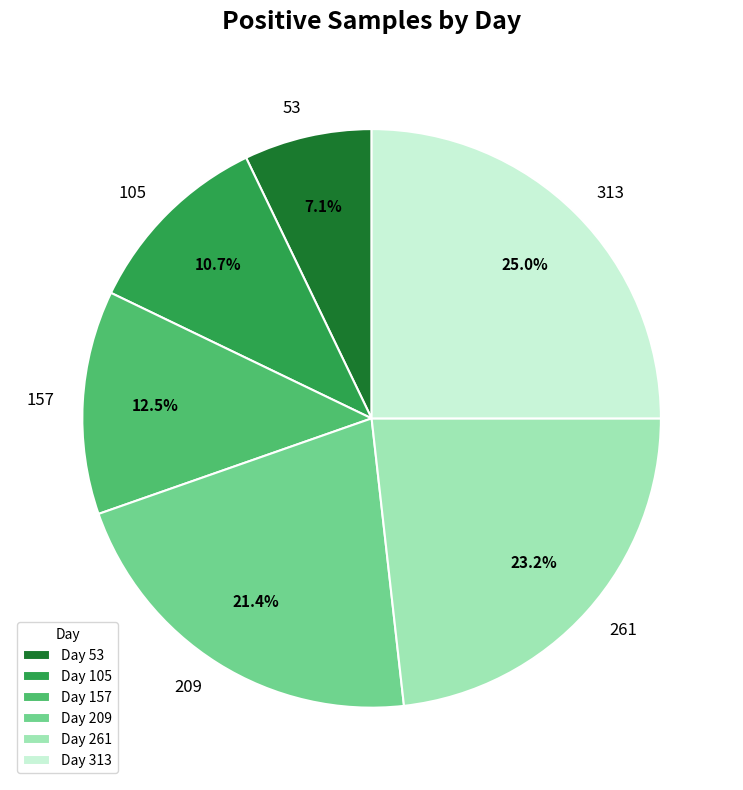

Count the number of slices in the pie.

6